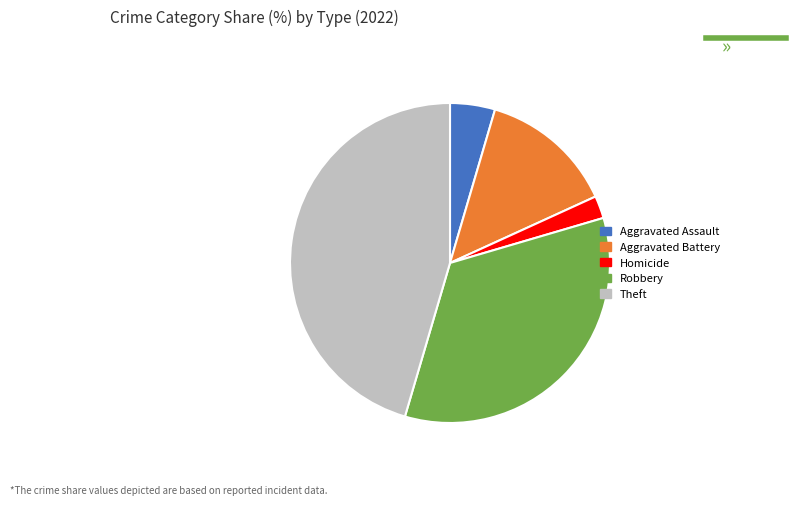

What is the ratio of the value at Theft to the value at Homicide?

20.0